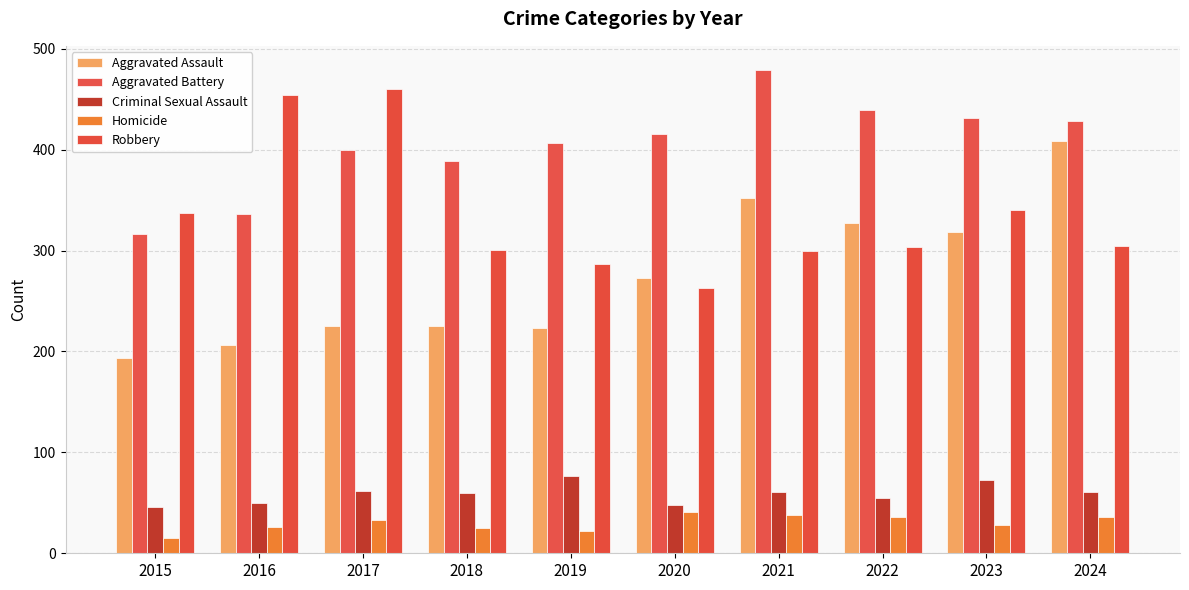

Is the value of Aggravated Battery at 2023 greater than the value of Homicide at 2015?

Yes